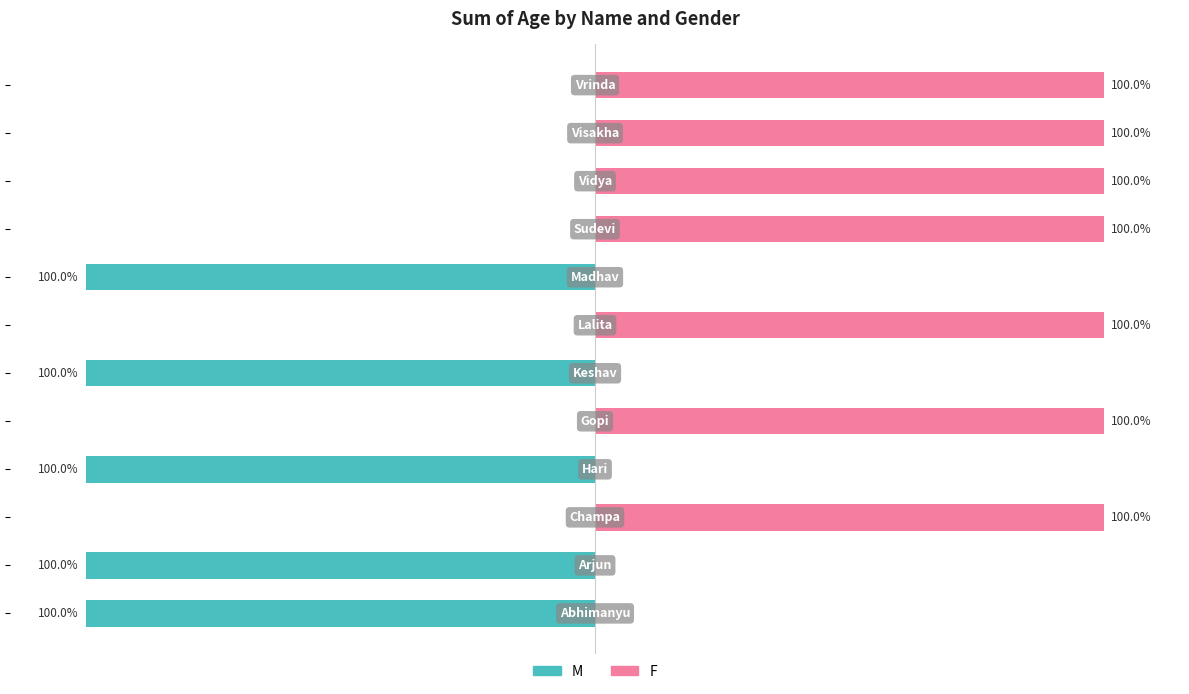

What is the sum of the F values at 9 and 2?

200